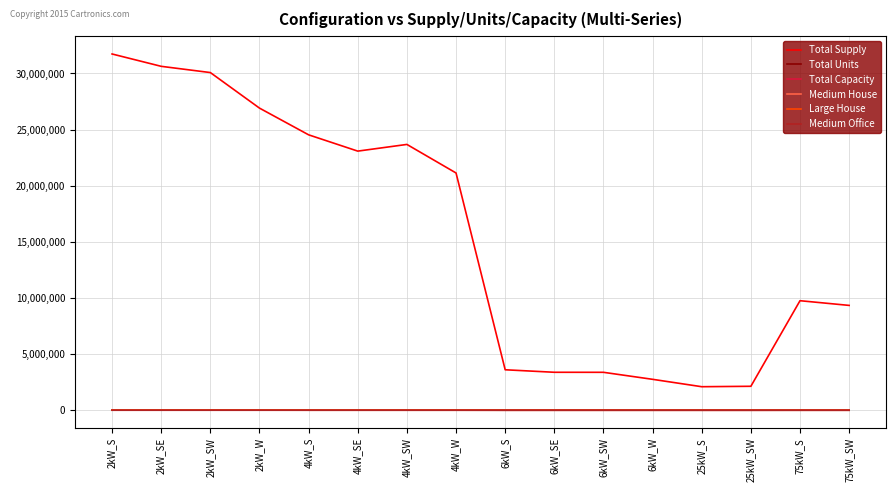

Is this an area chart (filled region under the line)?

No